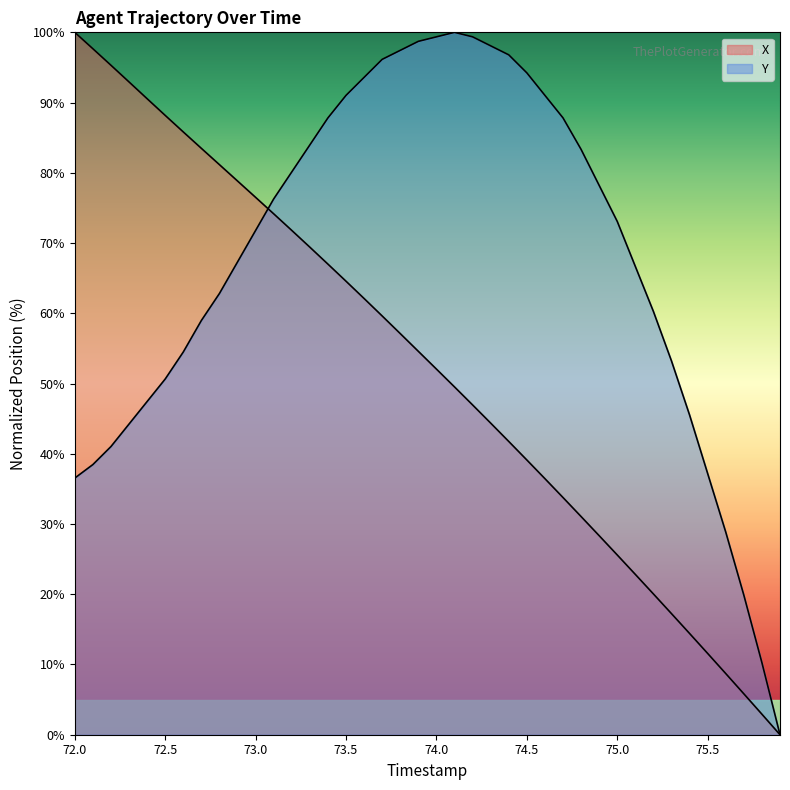

What is the sum of the Y values at 75.3 and 72.8?

116.0